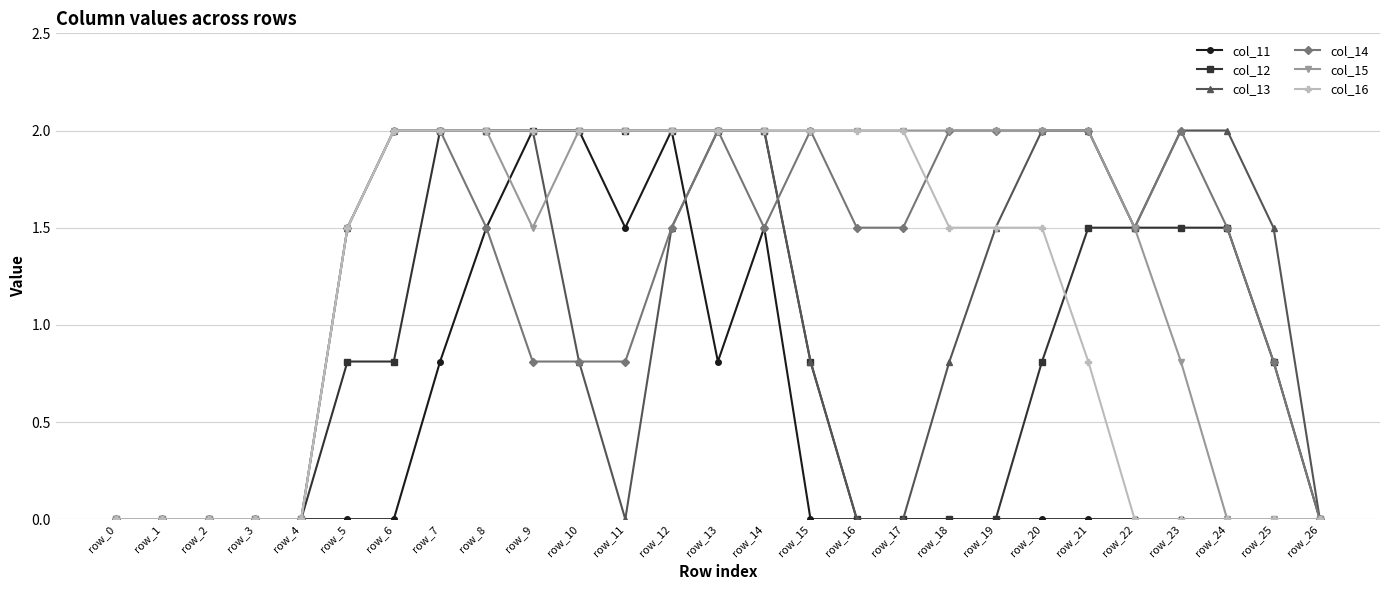

At how many categories does at least one series exceed 1?

21